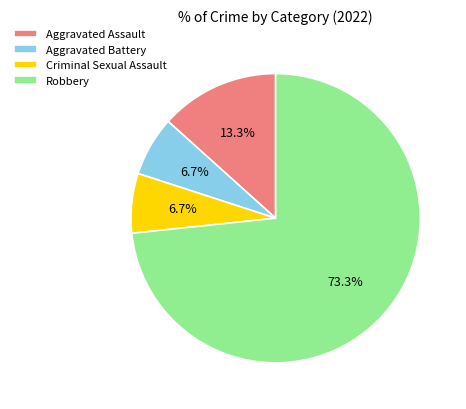

How many slices are in this pie chart?

4